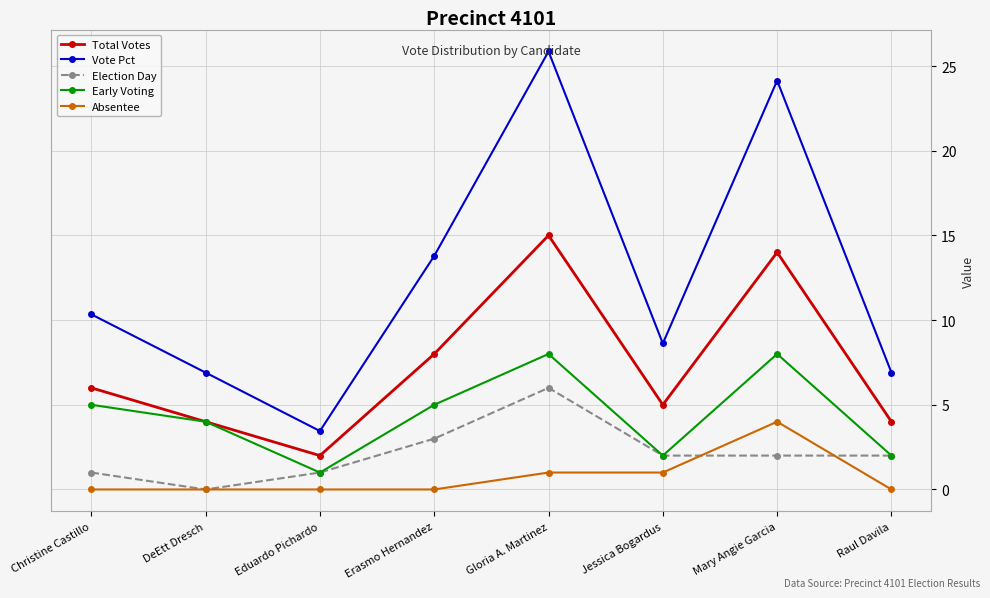

The value of Election Day at Erasmo Hernandez is 1.8. True or false?

False